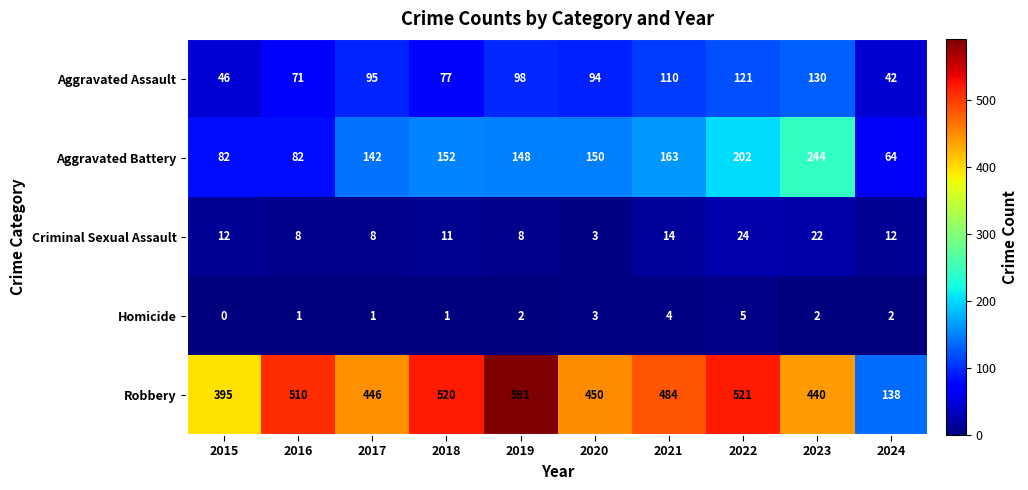

Which category has the highest value in the Aggravated Battery series?

2023